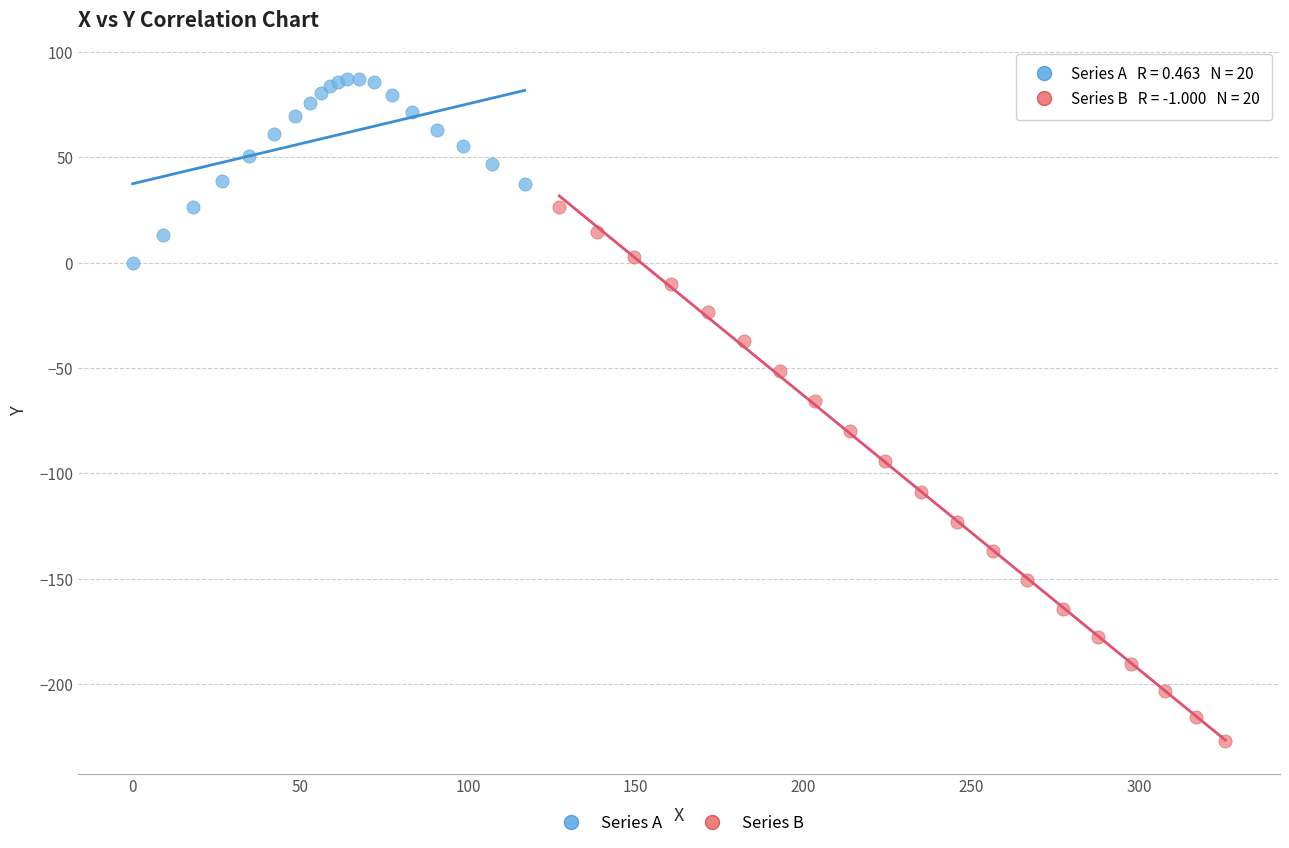

Which series reaches the minimum Y coordinate?

Series B